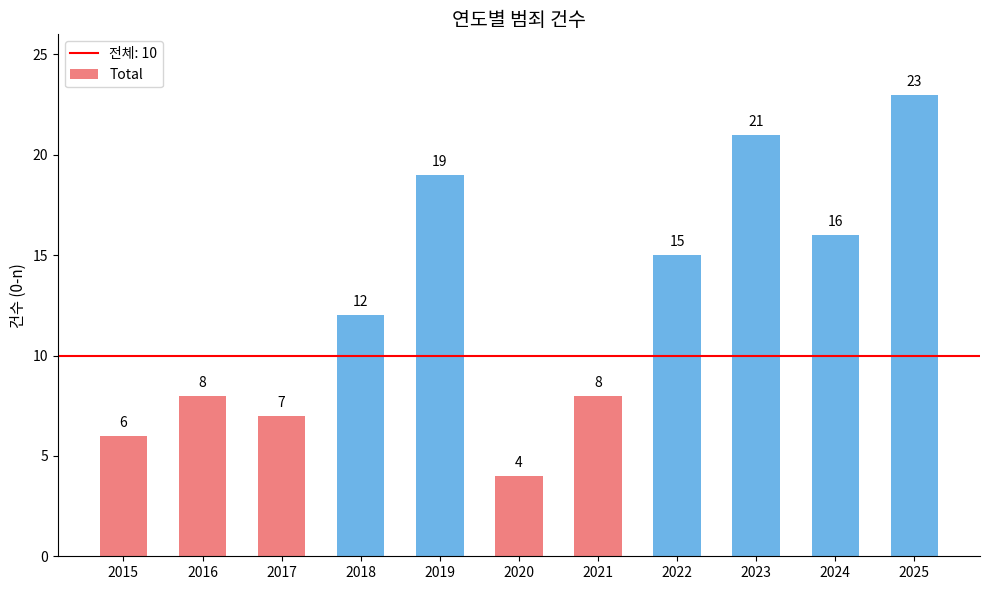

Reading left to right, transcribe all the data shown in this chart.

6	8	7	12	19	4	8	15	21	16	23